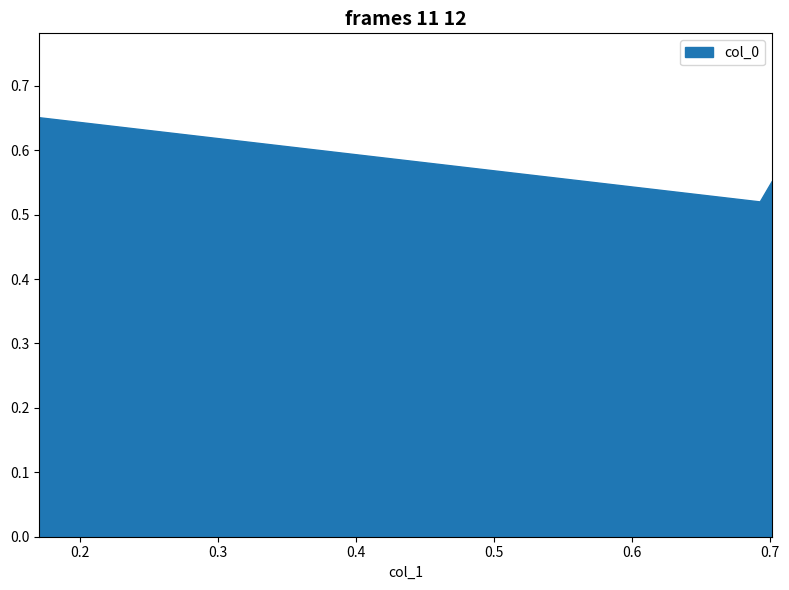

Which label corresponds to the smallest value in the chart?

0.69246